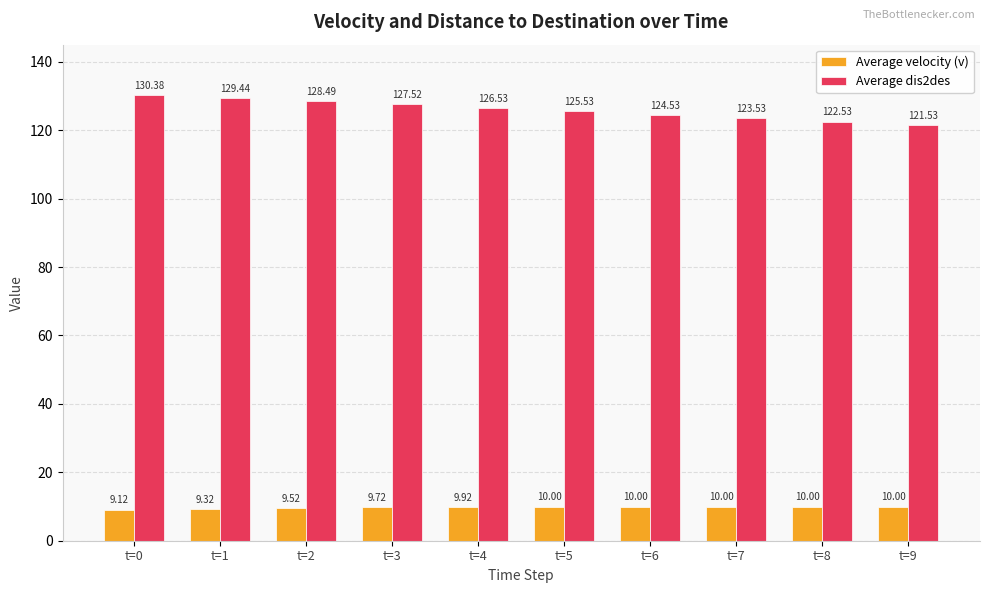

What is the minimum value for Average dis2des?

121.5